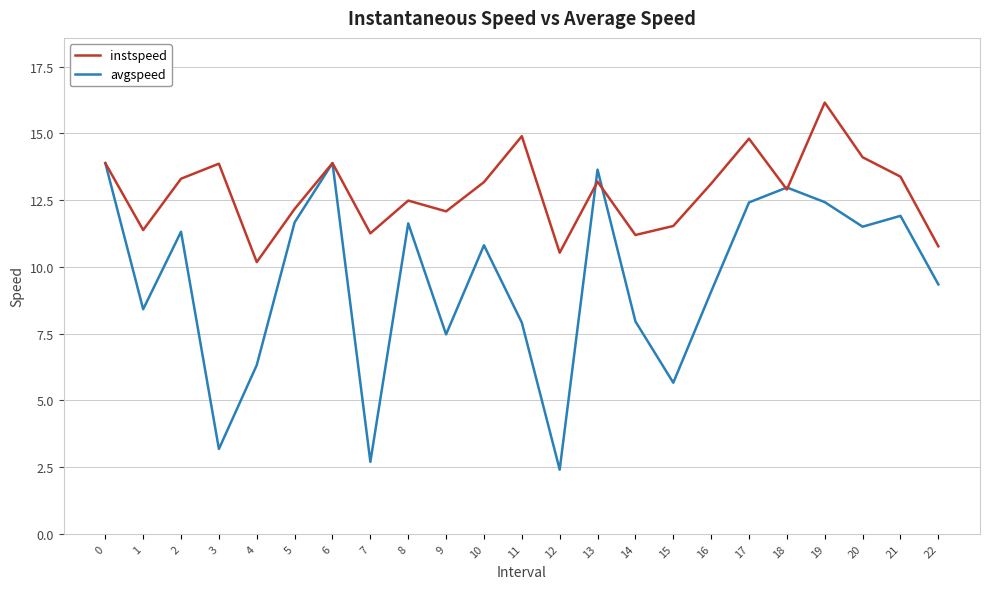

Rank the series by their average value, from highest to lowest.

instspeed, avgspeed